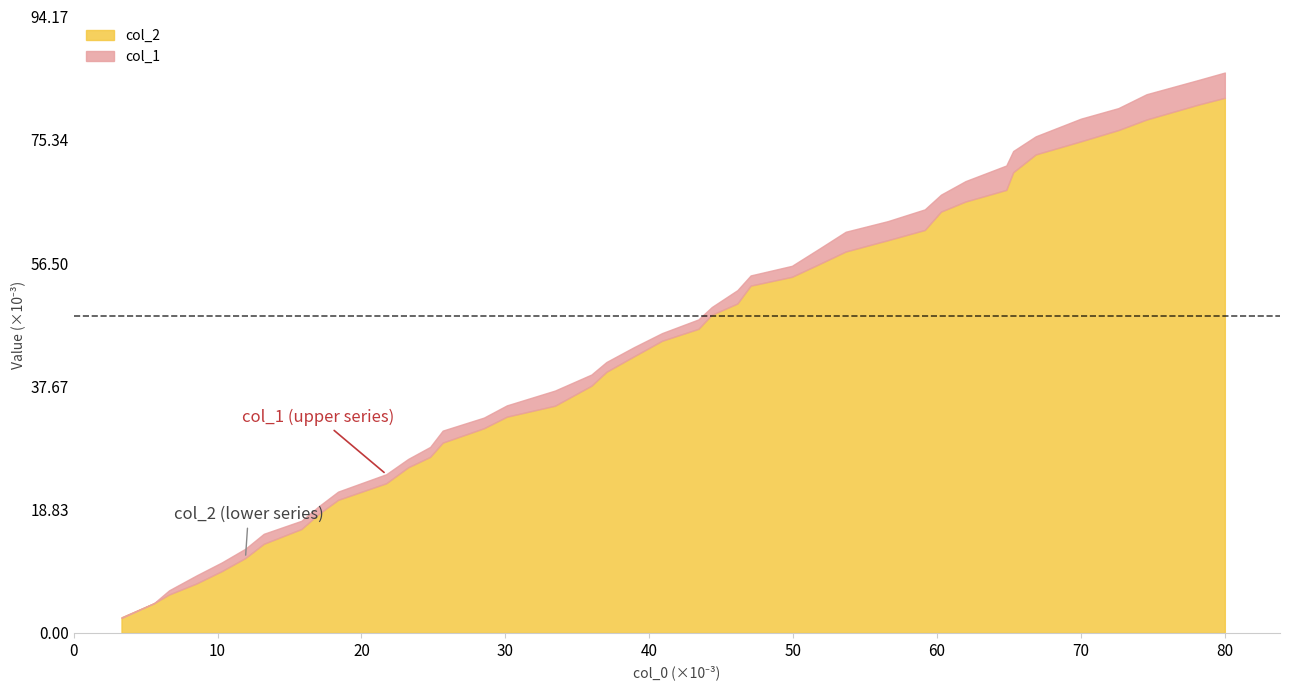

What is the total value across all series at 30?

0.1